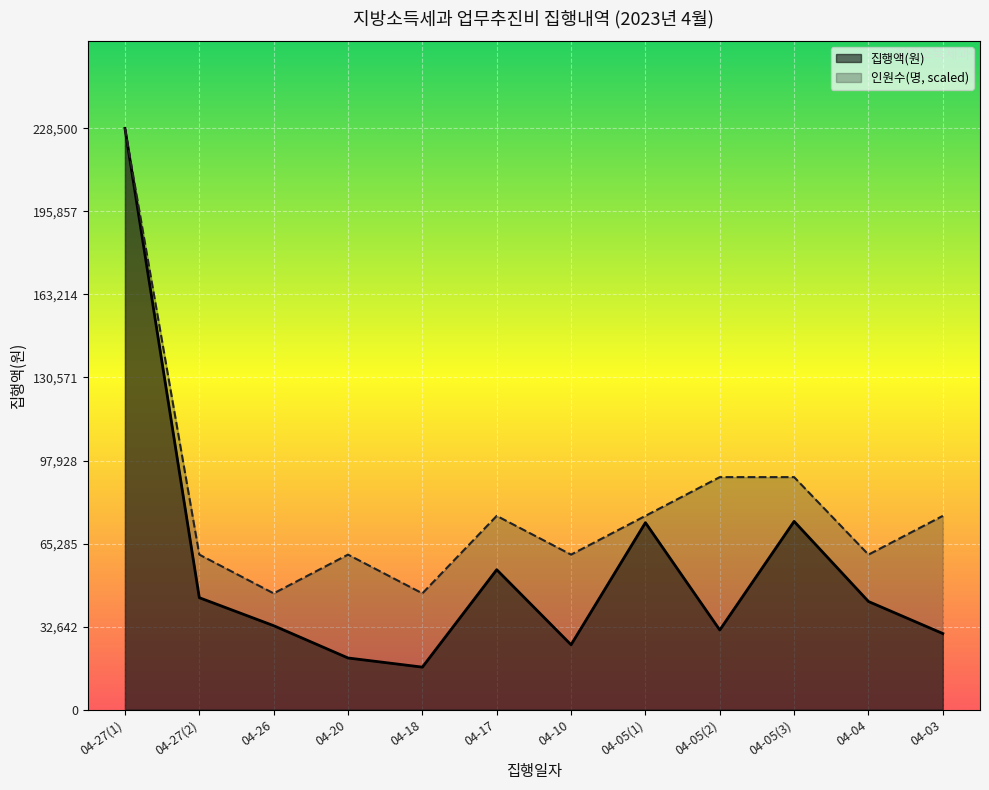

True or false: 인원수(명) has a value of 45700.0 at 04-18.

True